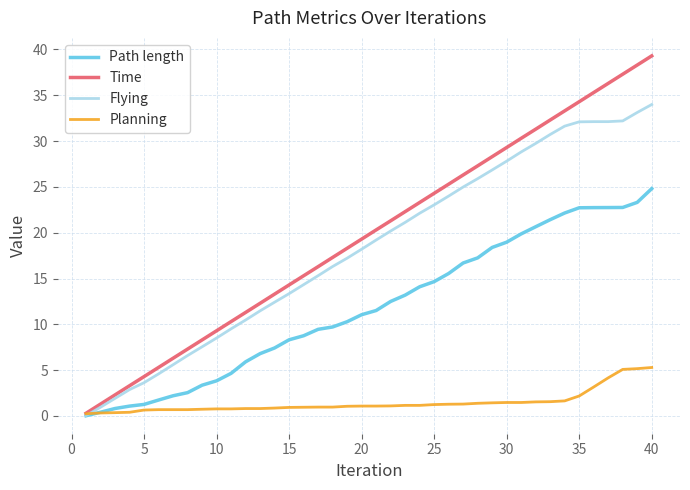

Which series has the widest spread of values?

Time